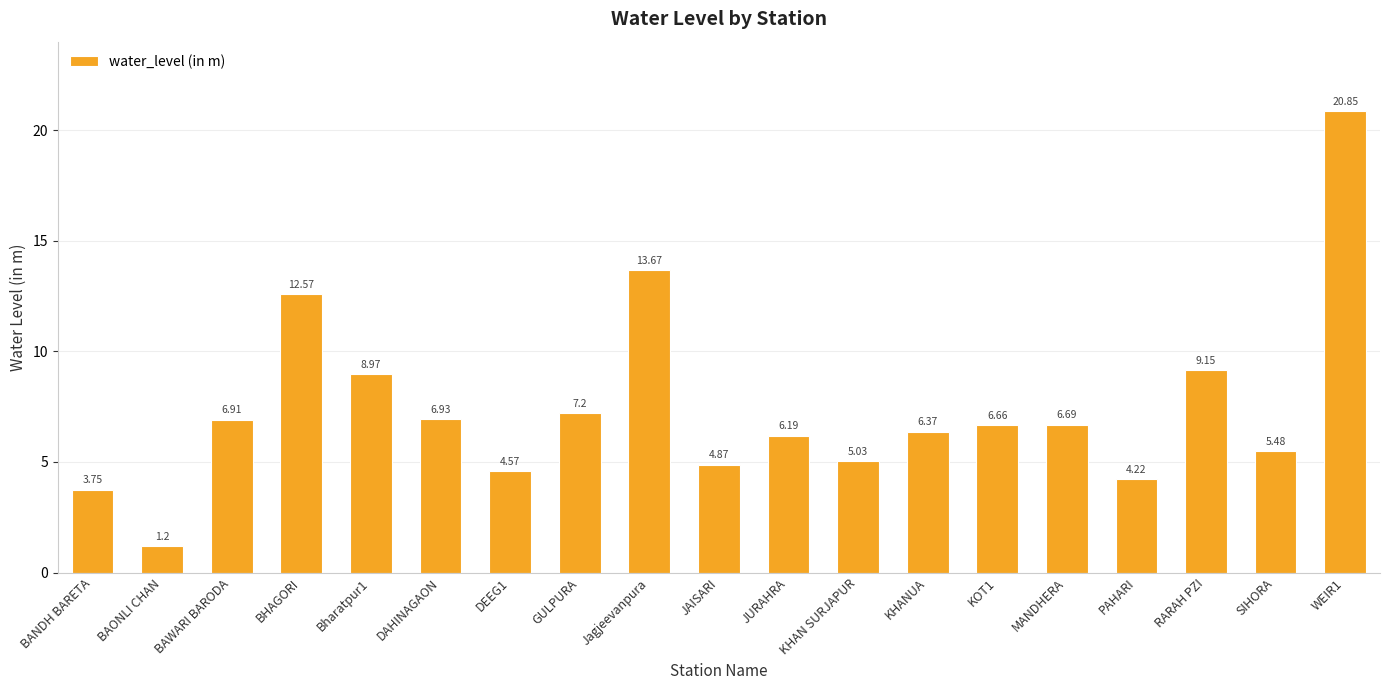

What is the difference between the second highest and second lowest values?

9.9